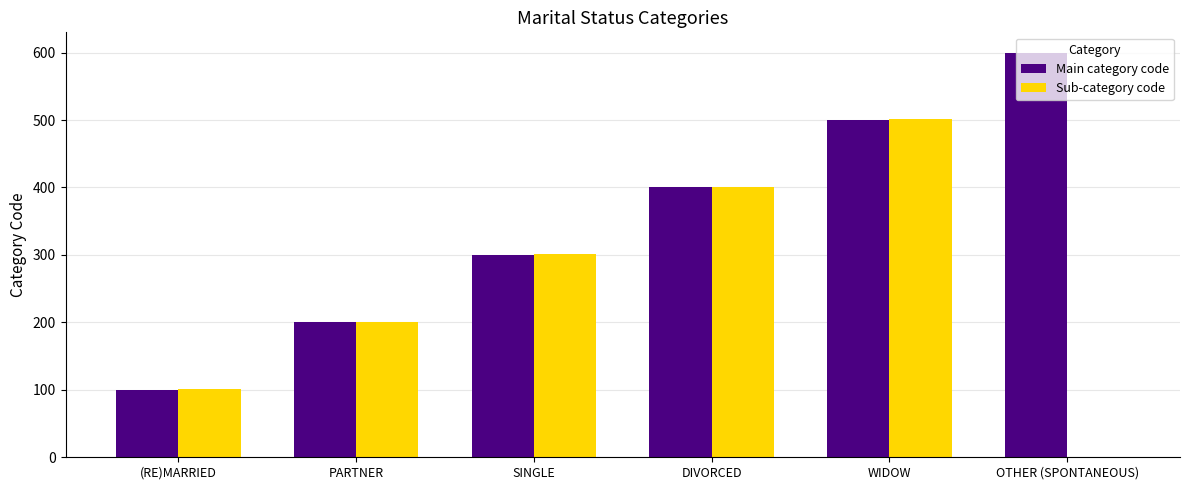

What is the greatest value displayed?

600